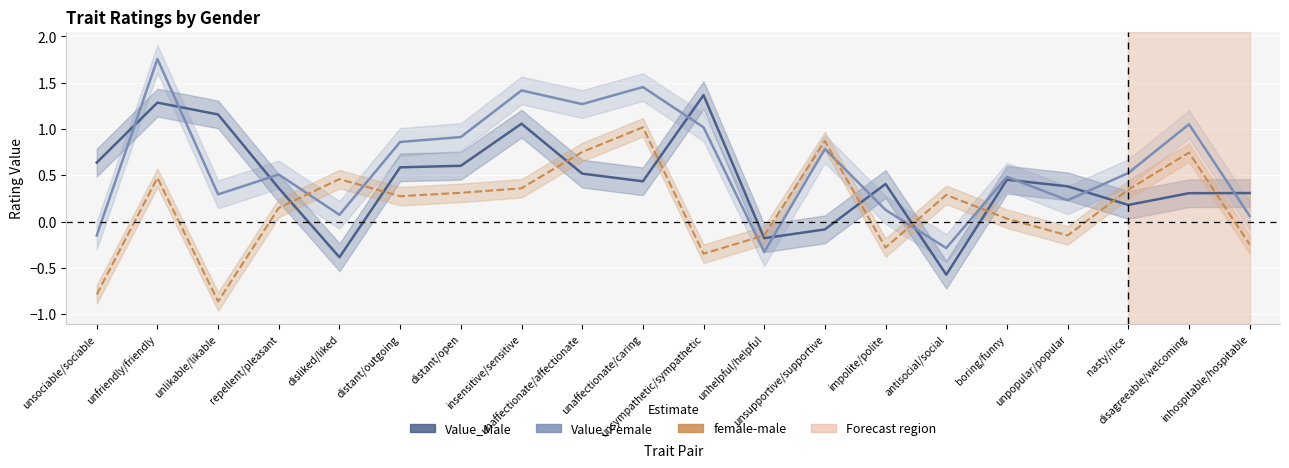

True or false: Value_Male has a value of 0.8 at boring/funny.

False